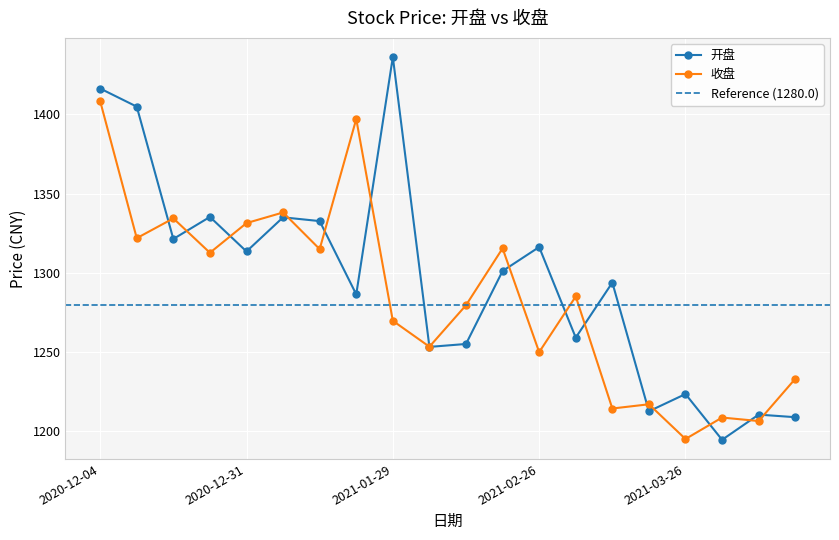

Which series ends up on top after the final intersection of 收盘 and 开盘?

收盘